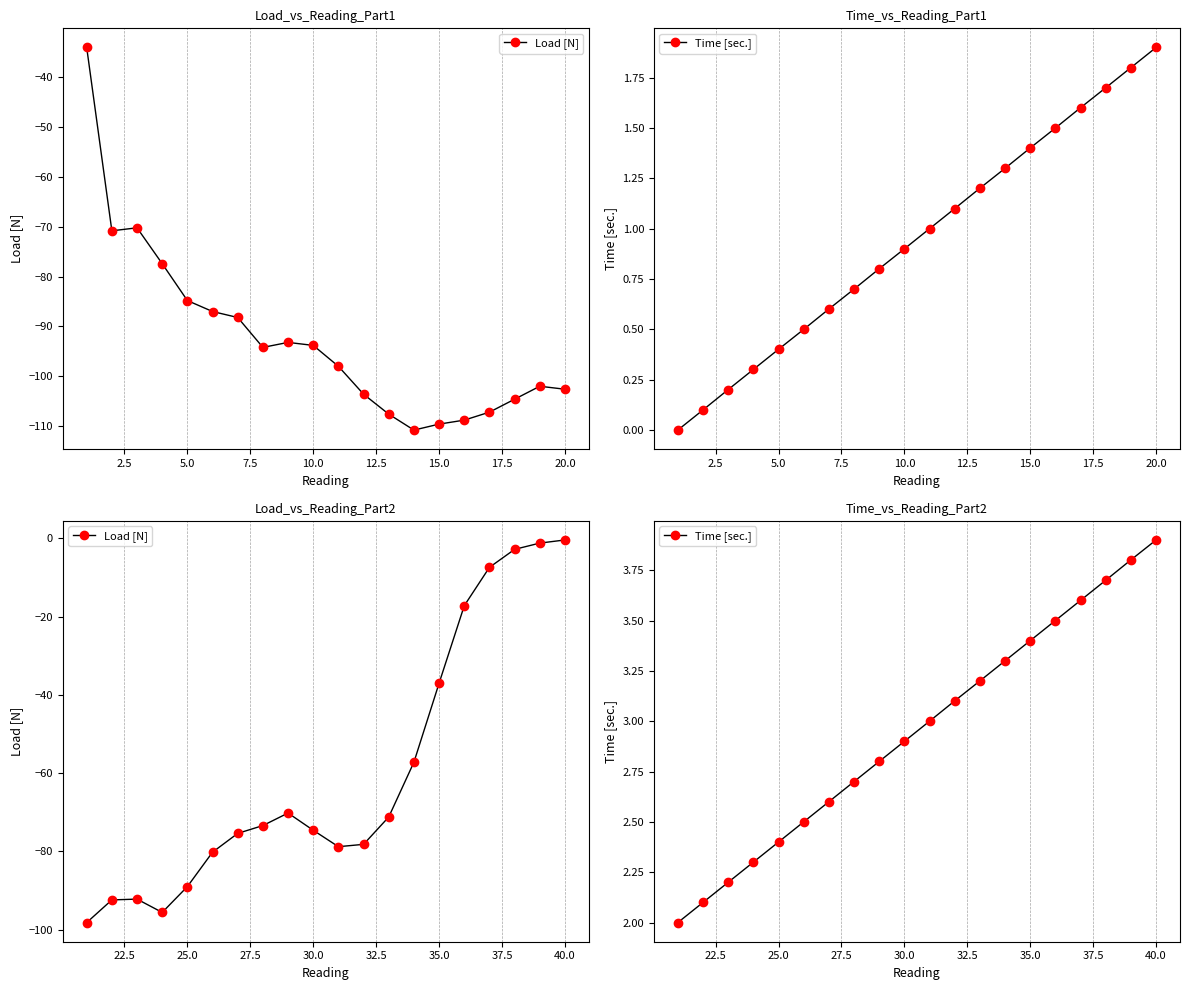

Rank the series by their maximum value, from highest to lowest.

Time [sec.], Load [N]